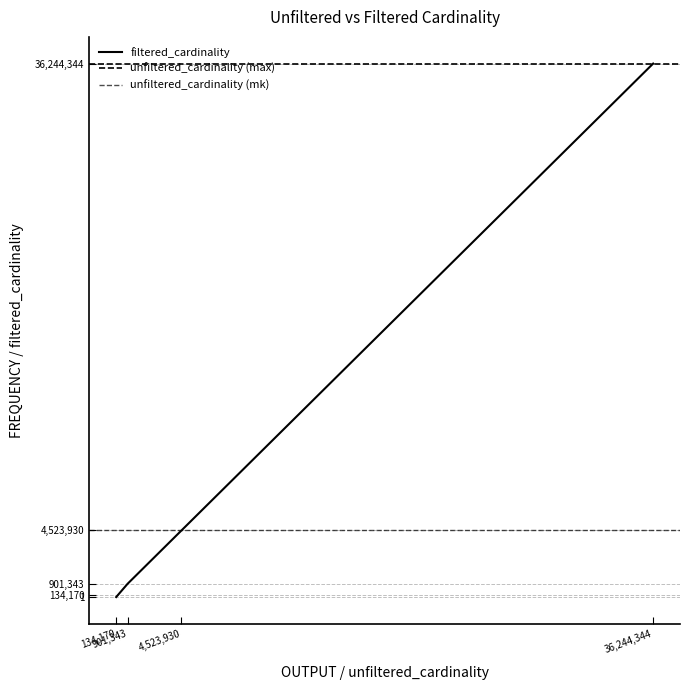

True or false: filtered_cardinality has more than 2 interior local peaks.

False